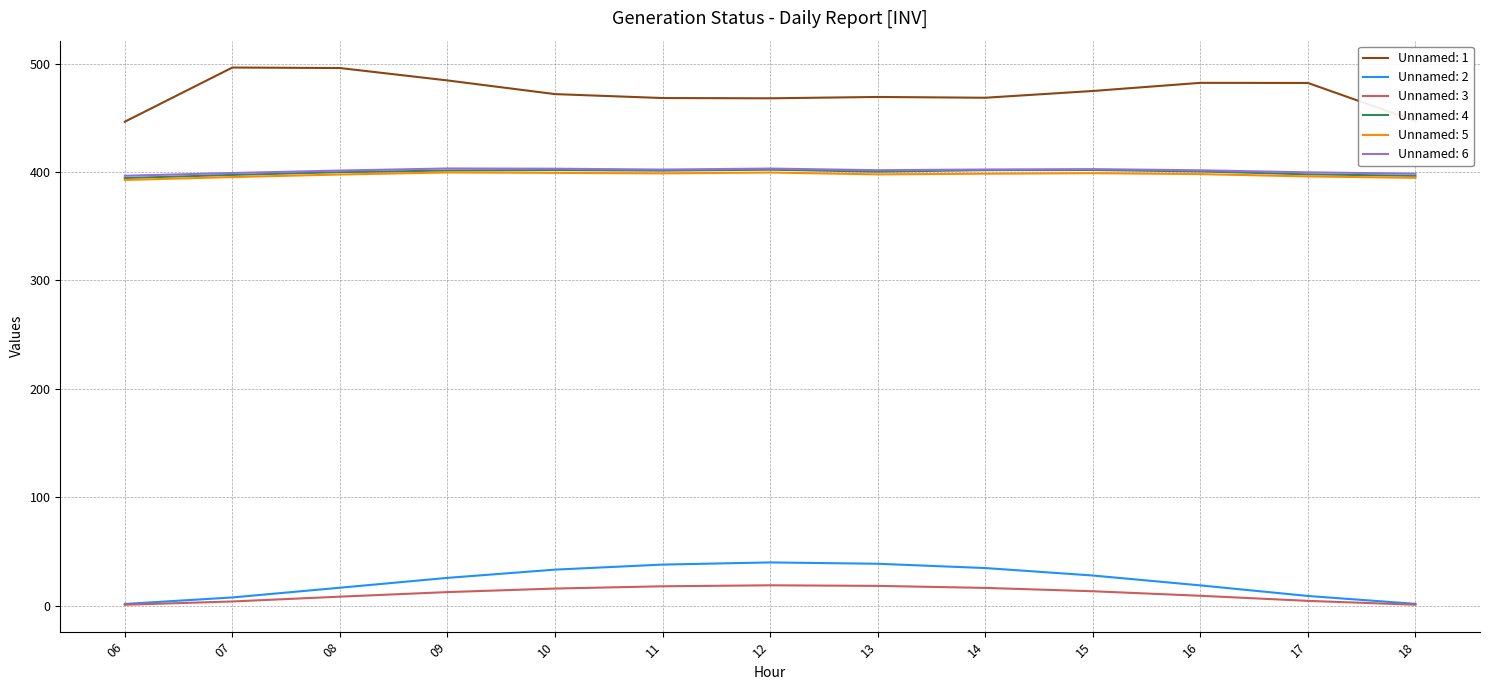

How many lines are shown in the chart?

6